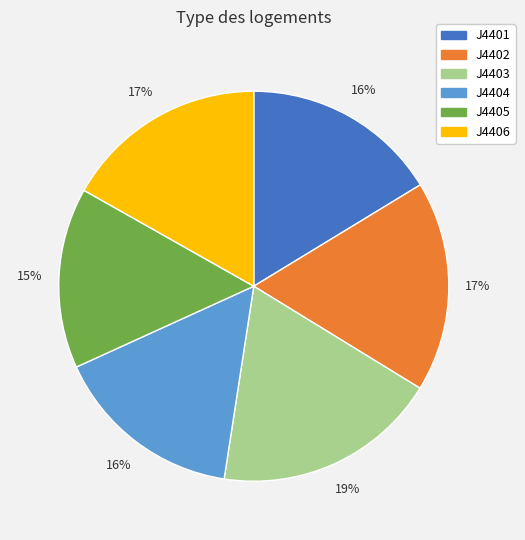

How many segments does this pie chart have?

6